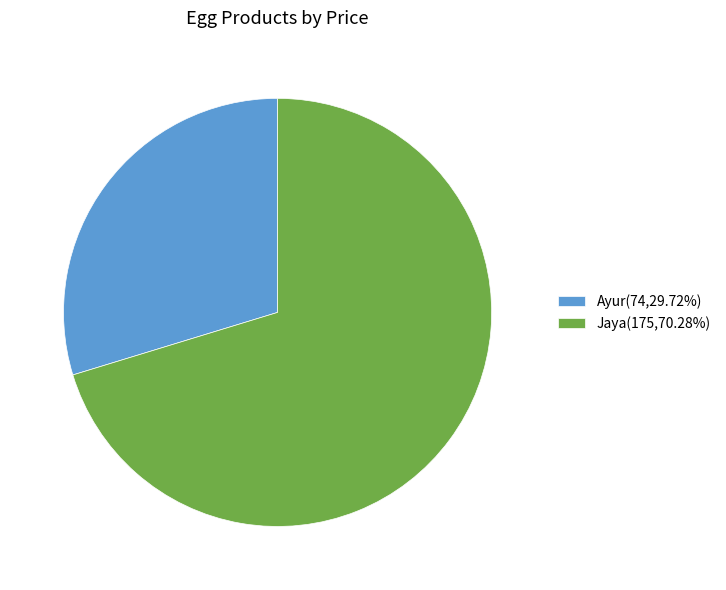

Do Jaya(175,70.28%) and Ayur(74,29.72%) together represent more than half of the pie?

Yes